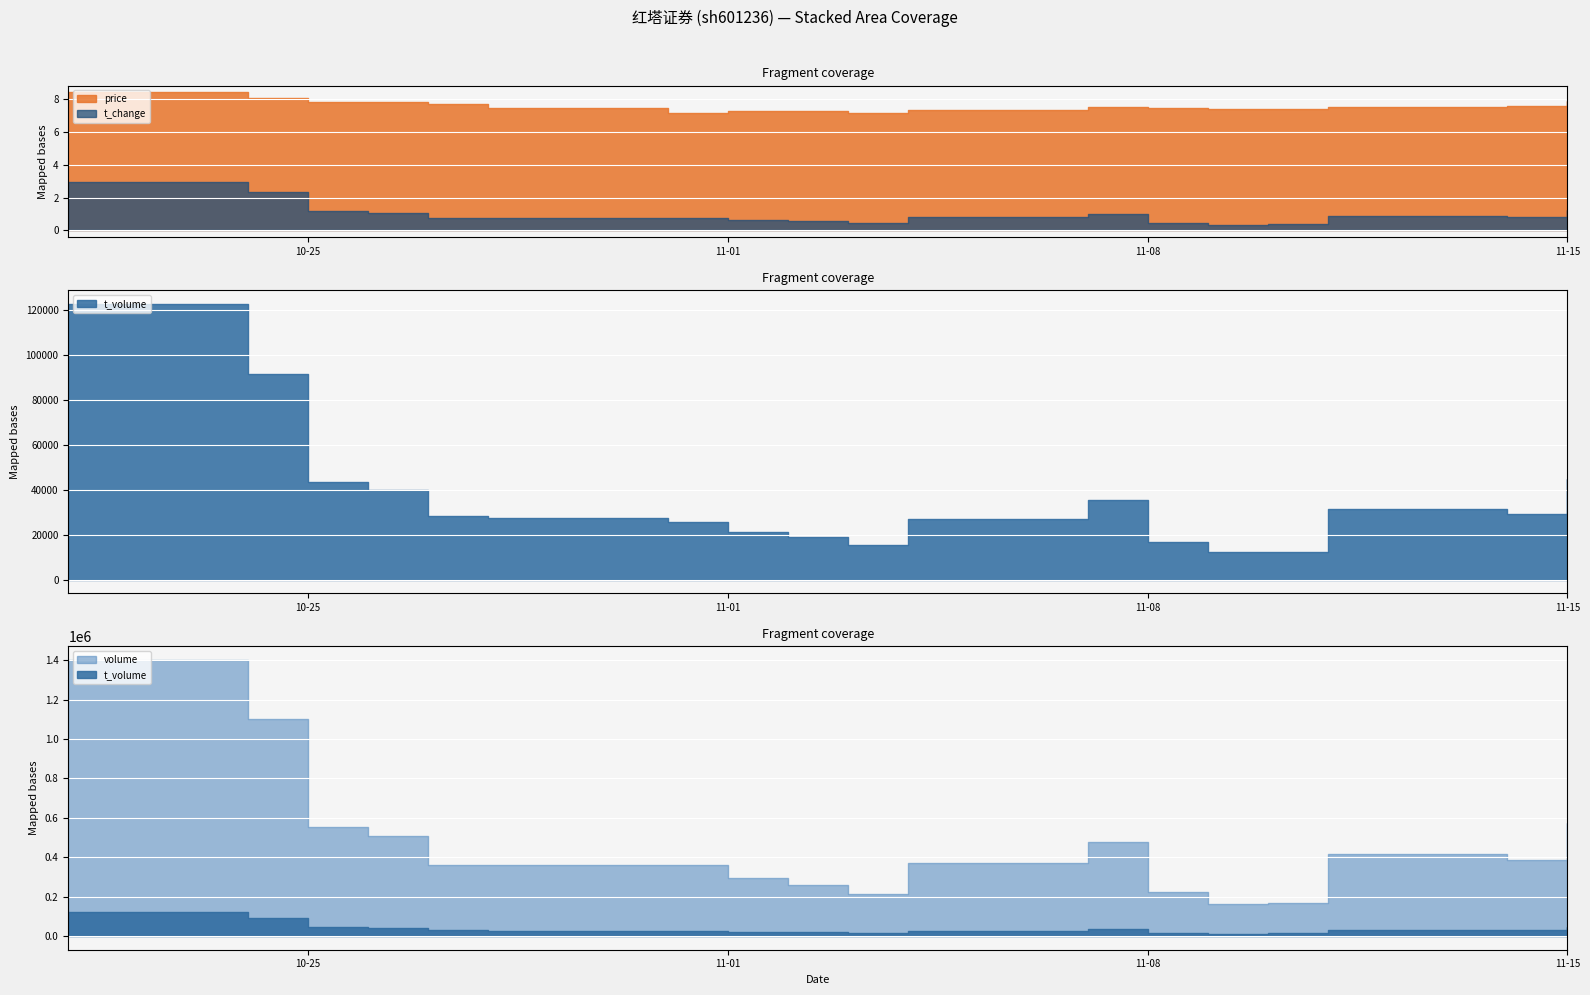

The price series shows 2.3 at 2022-11-11. True or false?

False